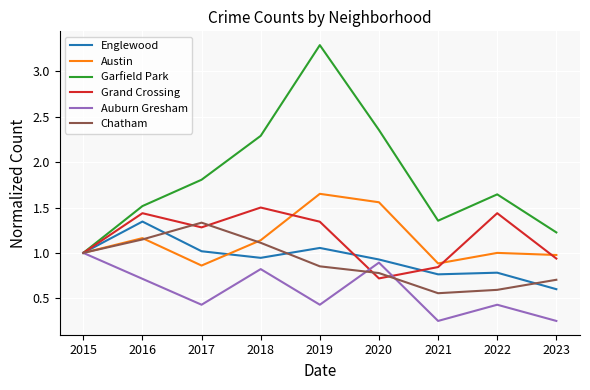

How many interior local peaks does the Chatham series have?

1